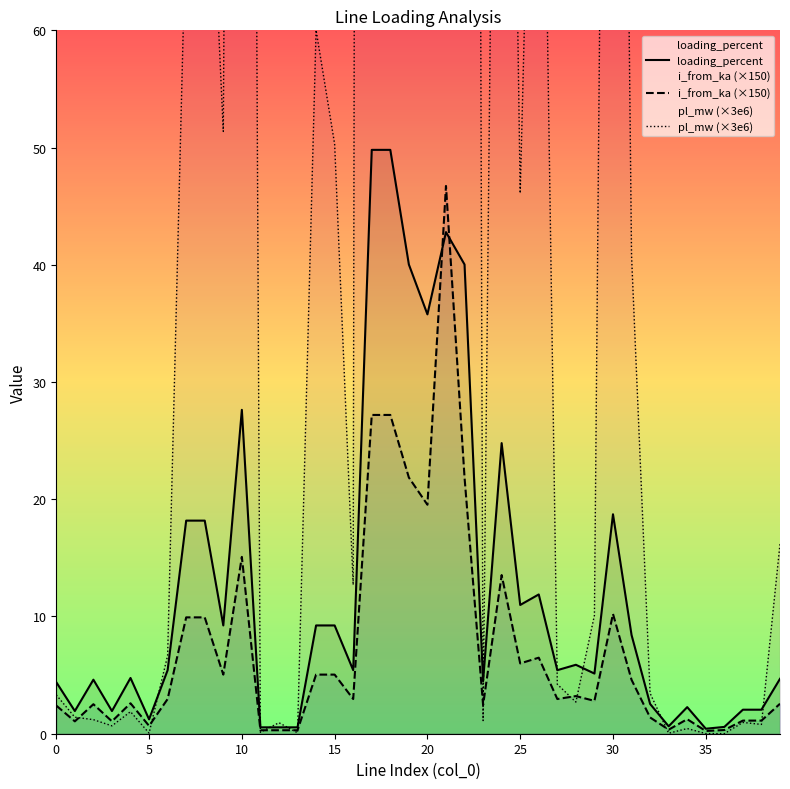

Is it true that loading_percent equals 9.2 at 15?

True